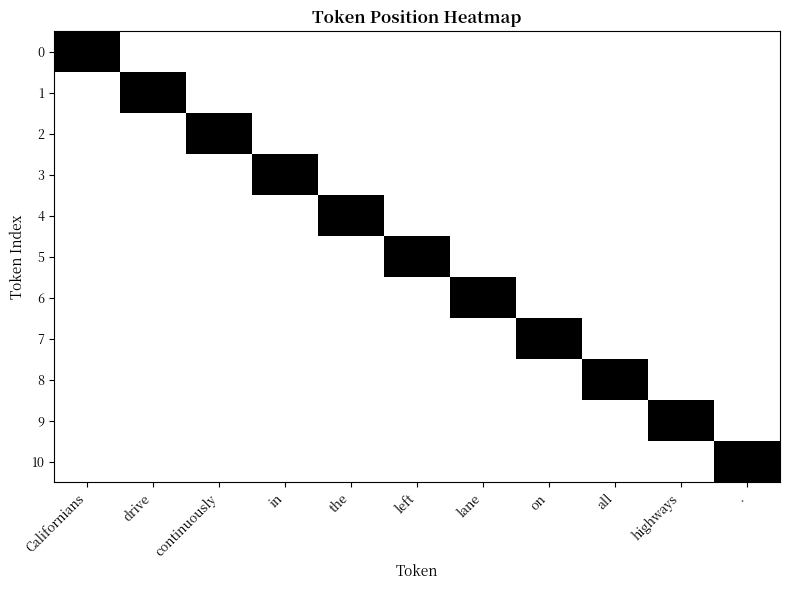

Rank the series at drive from highest to lowest value.

1, 0, 2, 3, 4, 5, 6, 7, 8, 9, 10